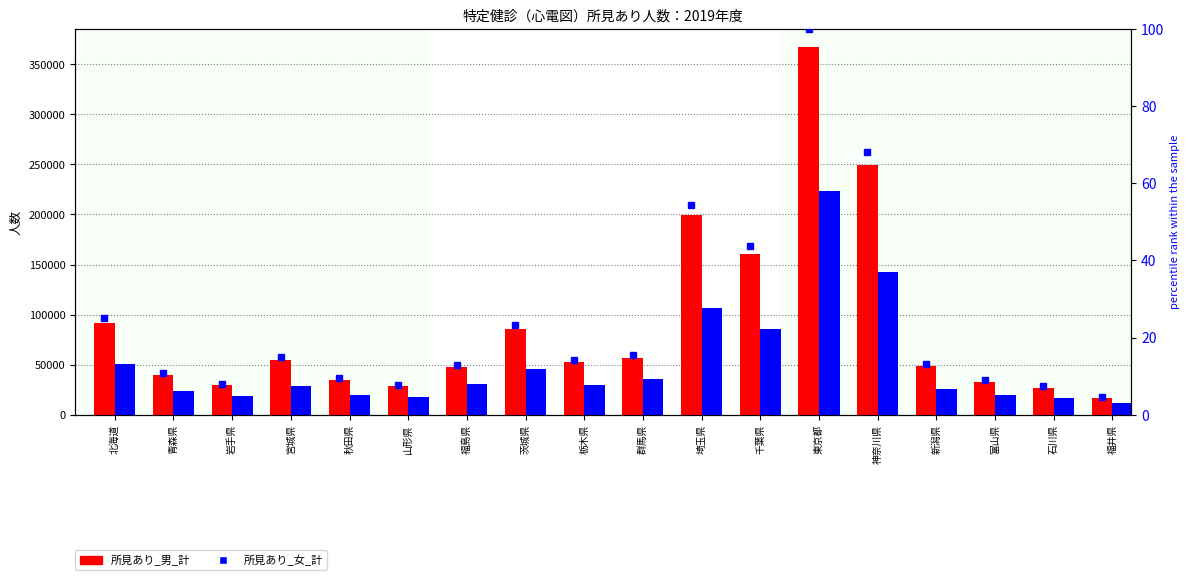

The value of 所見あり_女_計 at 石川県 is 22393.3. True or false?

False